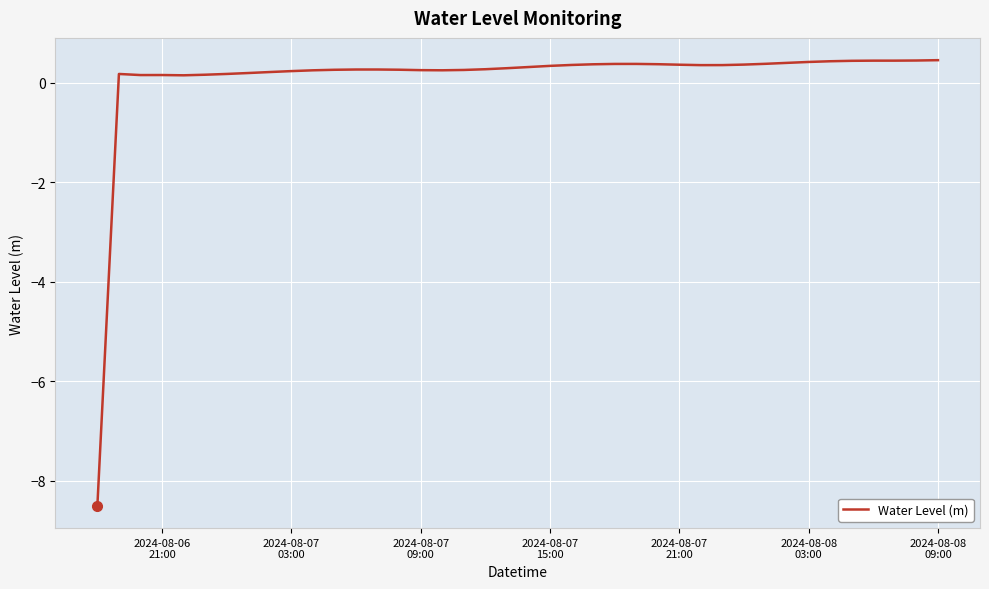

What is the minimum value shown in the chart?

-8.5